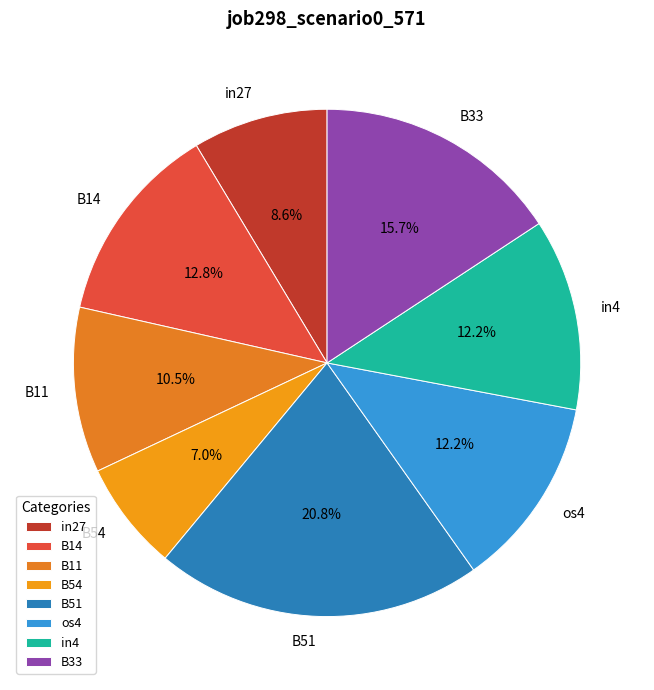

Does any single category account for the majority?

No